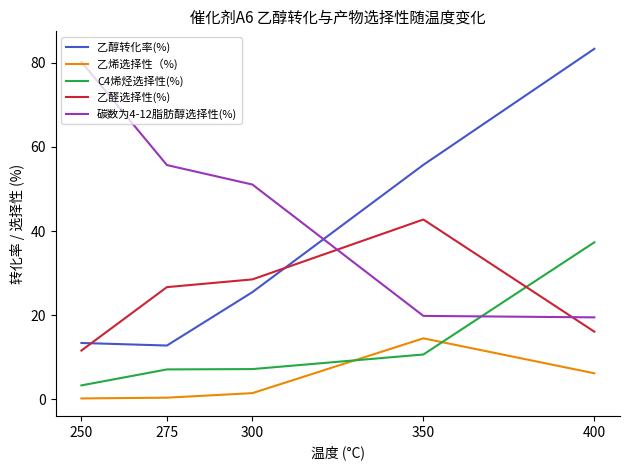

List the labels in order of 乙醛选择性(%) value, smallest first.

250, 400, 275, 300, 350